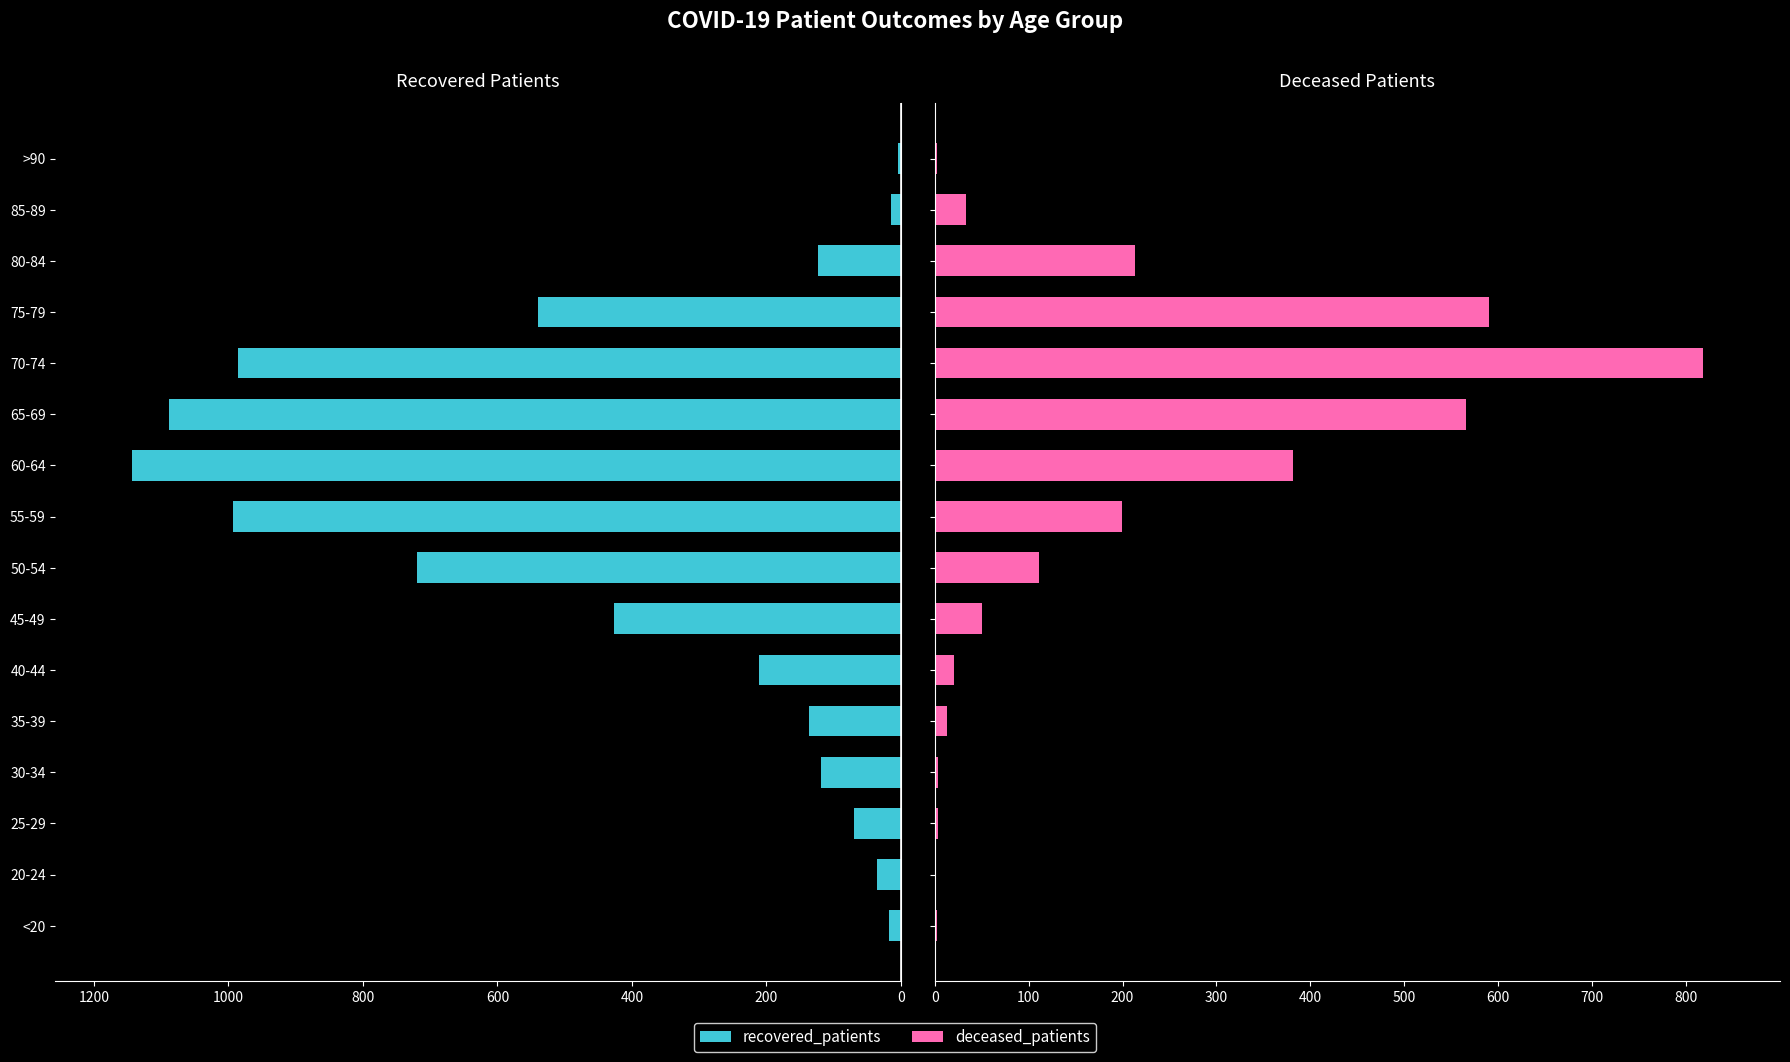

What is the average value of the deceased_patients series?

188